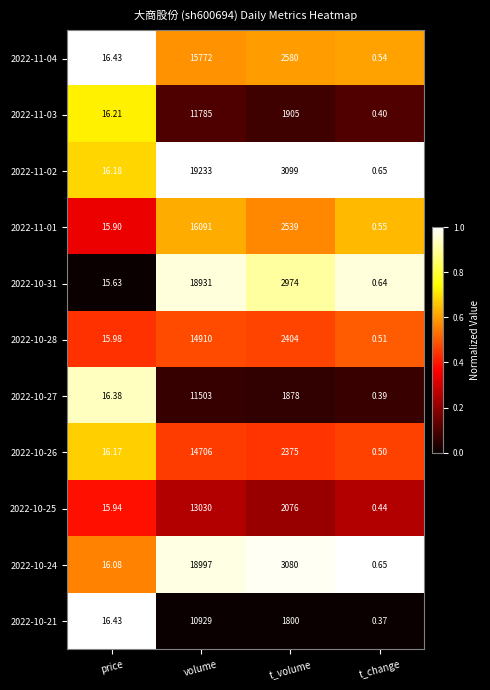

Which series has the widest spread of values?

2022-11-02